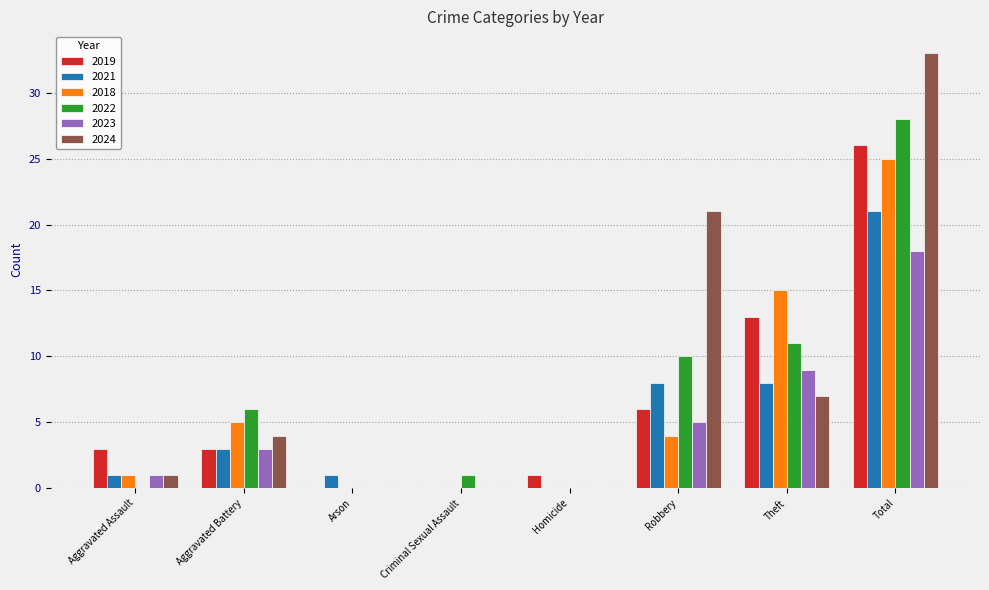

What is the maximum value for 2019?

26